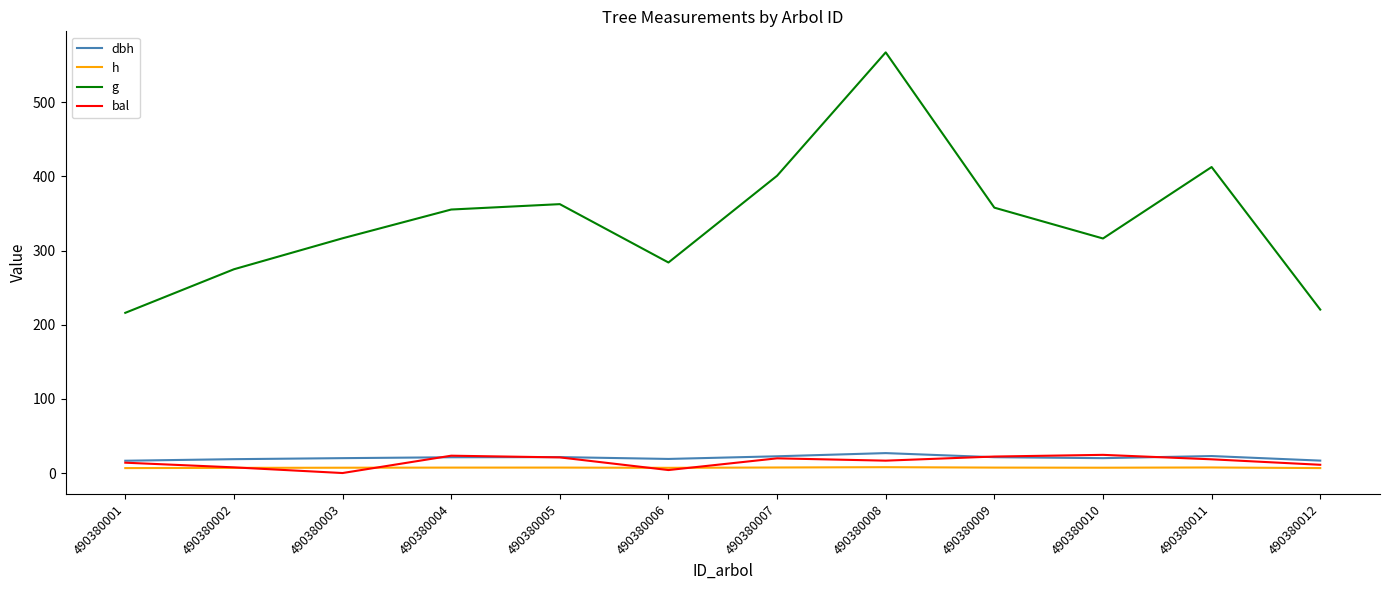

Which label corresponds to the largest value in the chart?

490380008